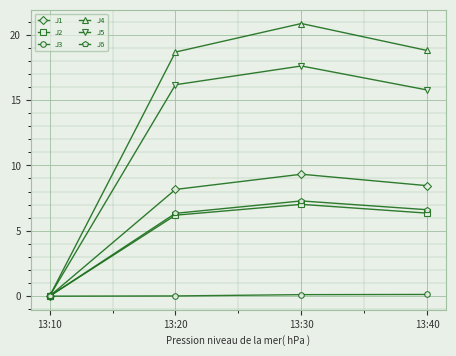

The value of J4 at 13:40 is 18.8. True or false?

True